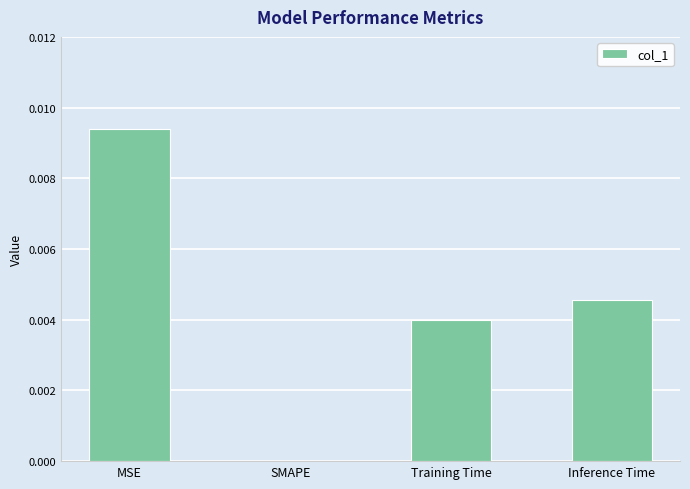

Which has a higher value, MSE or SMAPE?

MSE